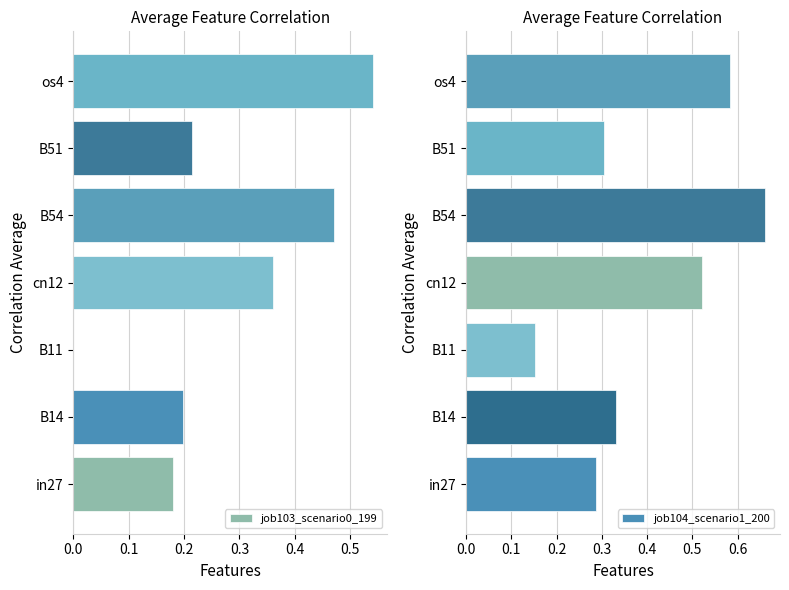

At which label does job103_scenario0_199 reach its peak?

os4